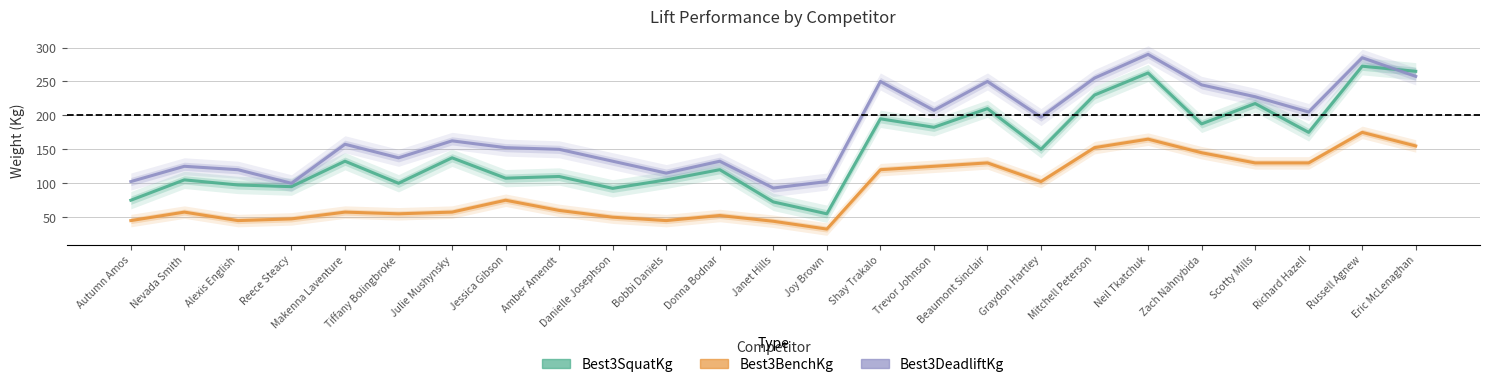

True or false: Best3BenchKg and Best3SquatKg intersect in this chart.

False